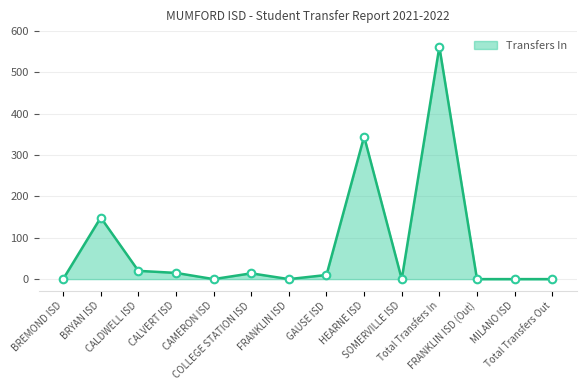

Approximately how many times larger is the value at CALVERT ISD compared to COLLEGE STATION ISD?

1.1